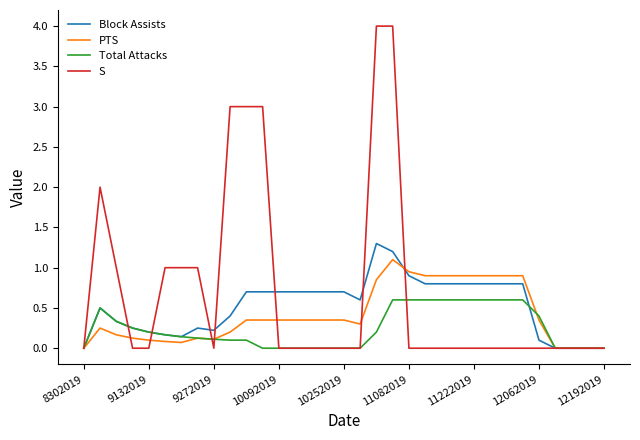

List the series in order of their overall mean, highest first.

S, Block Assists, PTS, Total Attacks